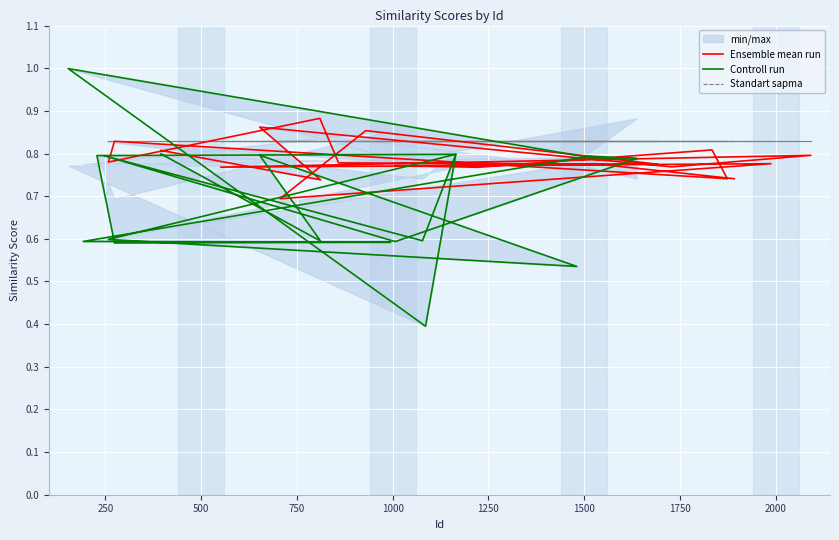

What is the lowest value of the Ensemble mean run series?

0.7